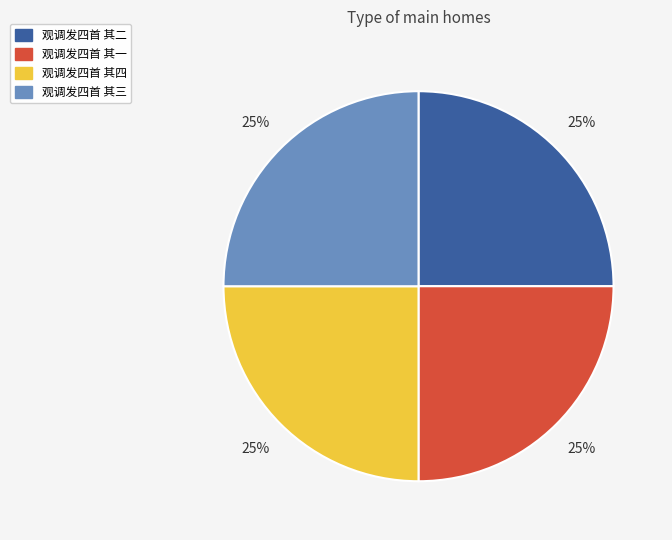

Is it true that 观调发四首 其一 is 25% of the pie?

True